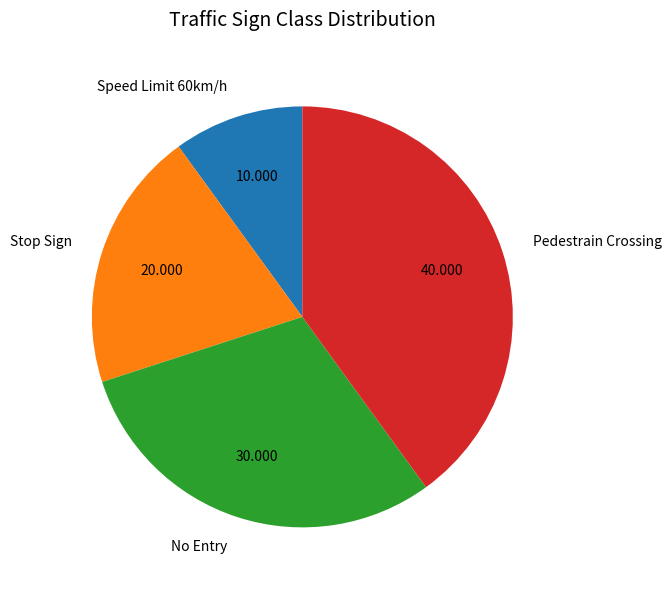

Count the number of slices in the pie.

4